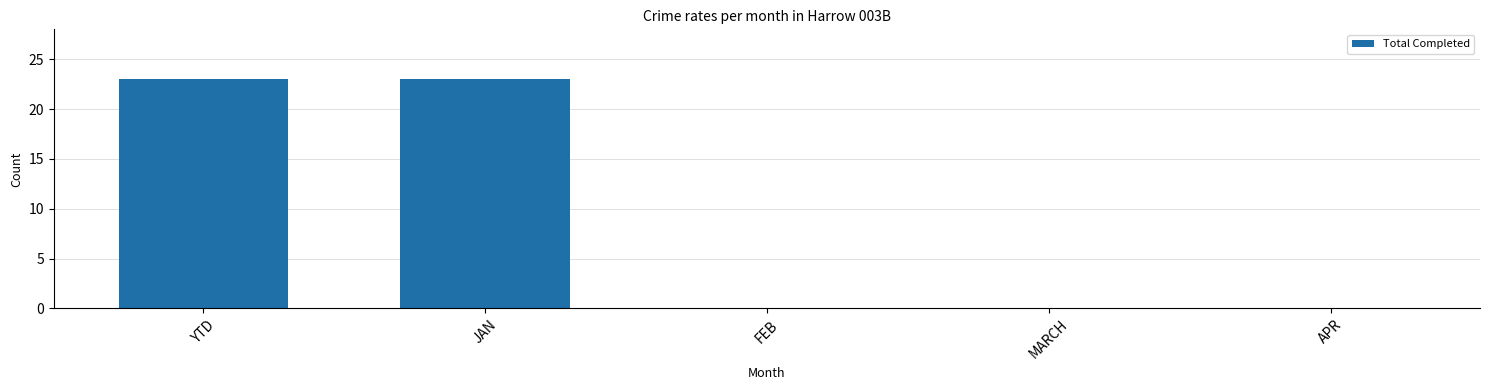

How many data points does each series have?

5